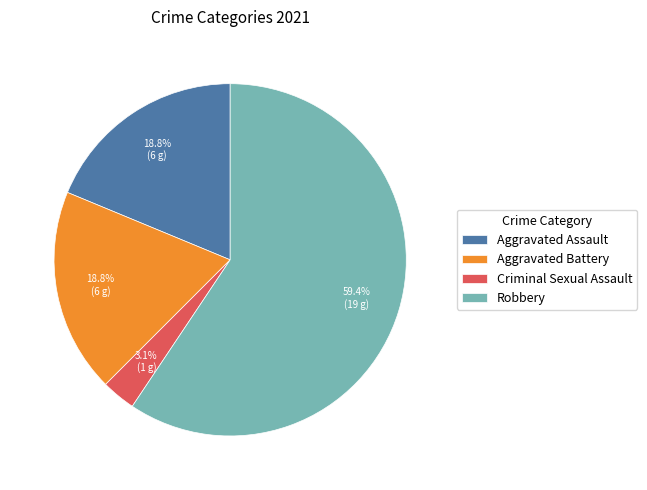

Is the sum of Criminal Sexual Assault and Robbery greater than half?

Yes